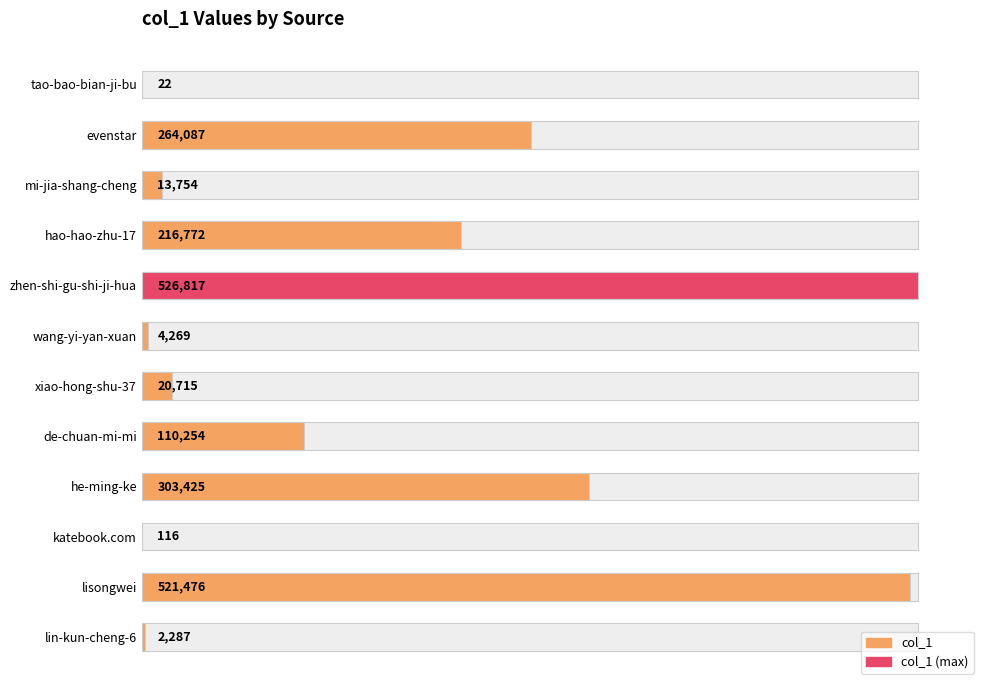

What is the difference between the second highest and second lowest values?

521360